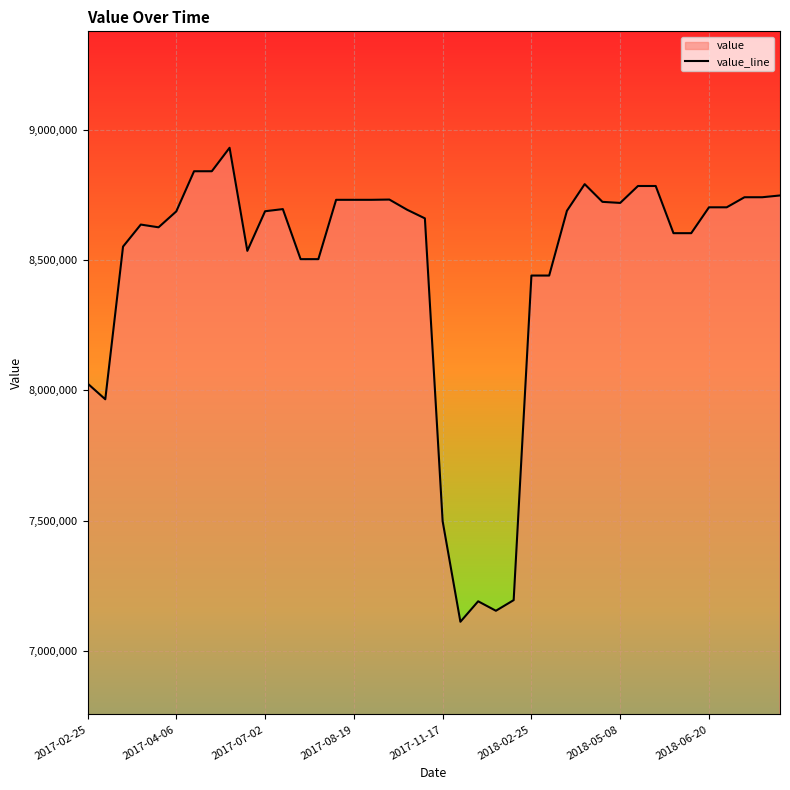

Between 2017-07-02 and 2017-02-25, which is larger?

2017-07-02